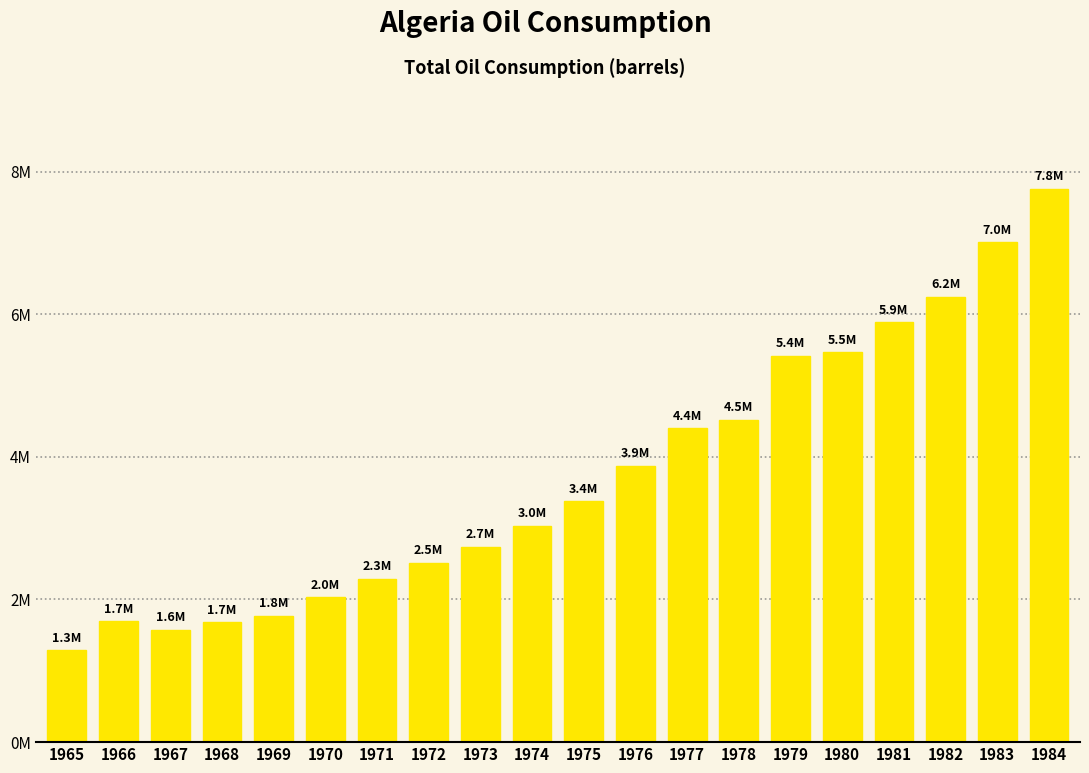

Where does the data first go above 3378000?

1976